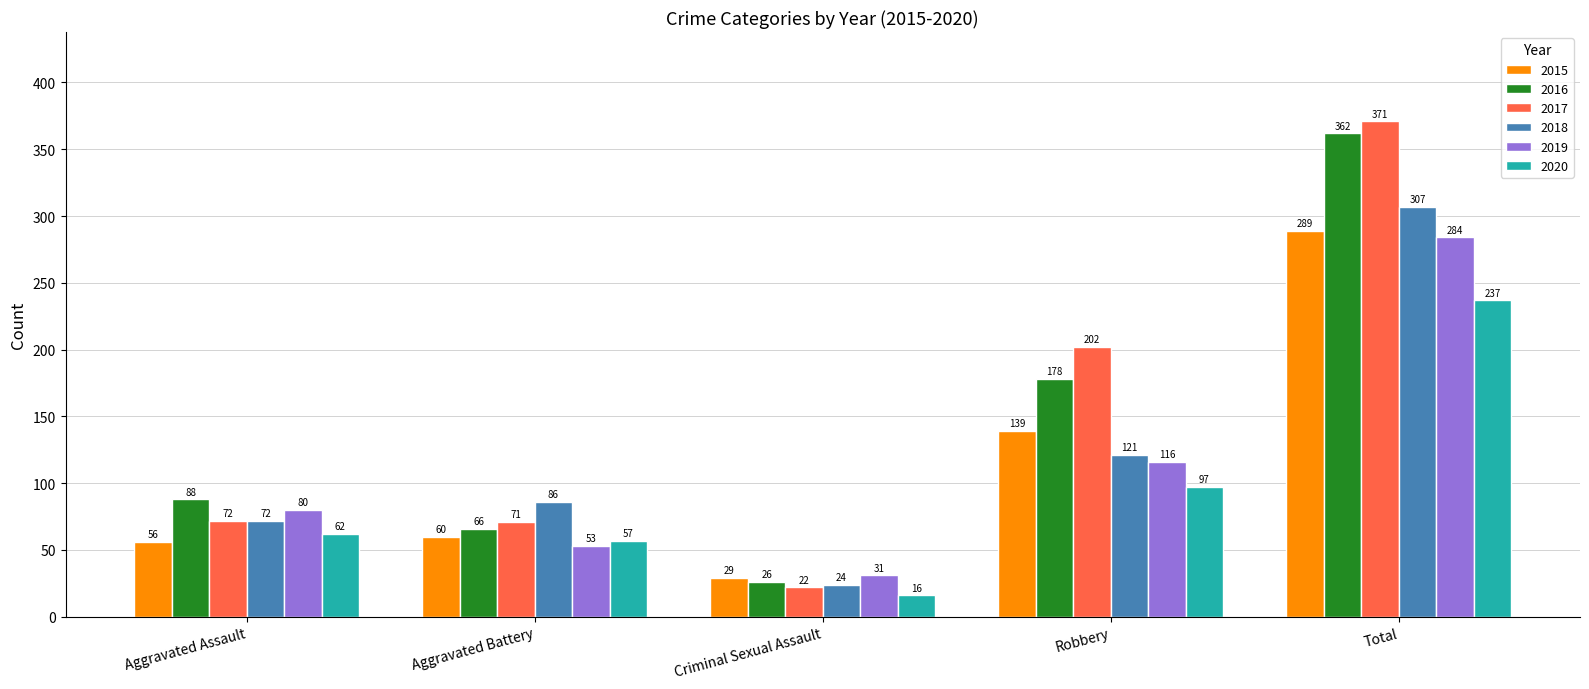

Which series has the largest range (max minus min)?

2017